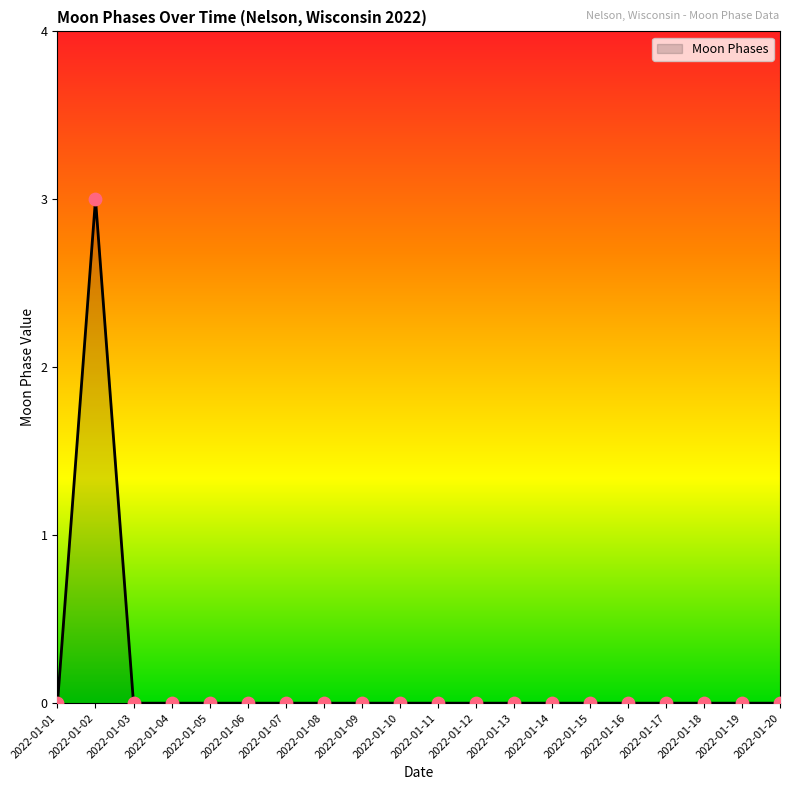

Between 2022-01-12 and 2022-01-02, which is larger?

2022-01-02